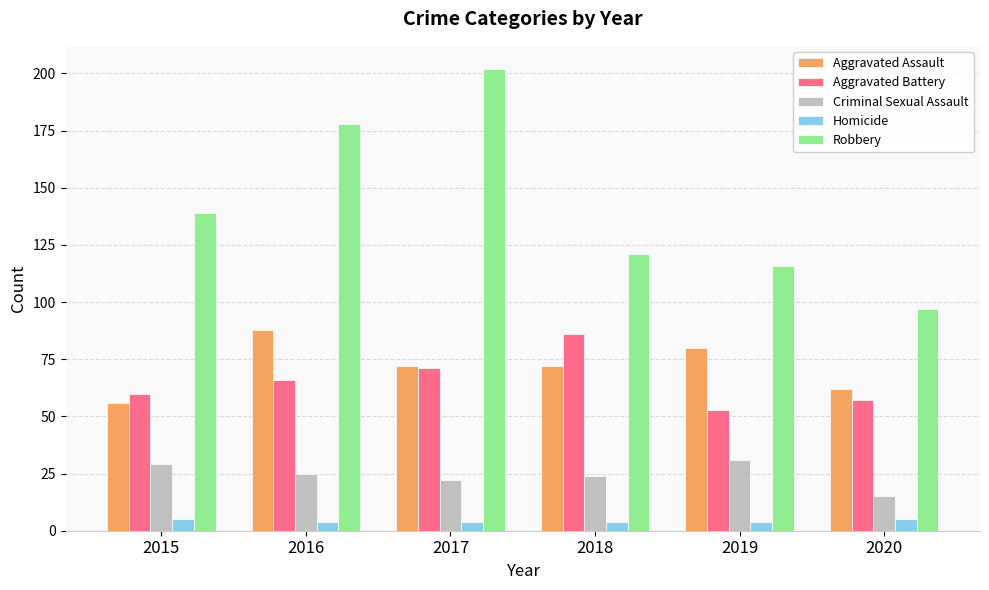

Does the chart contain any negative values?

No